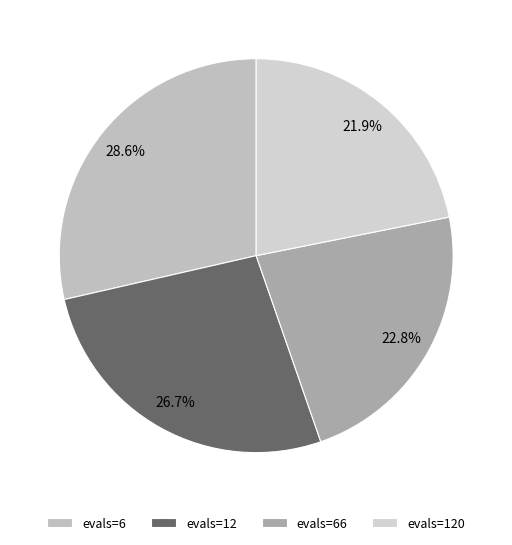

The evals=12 slice represents 33% of the pie. True or false?

False